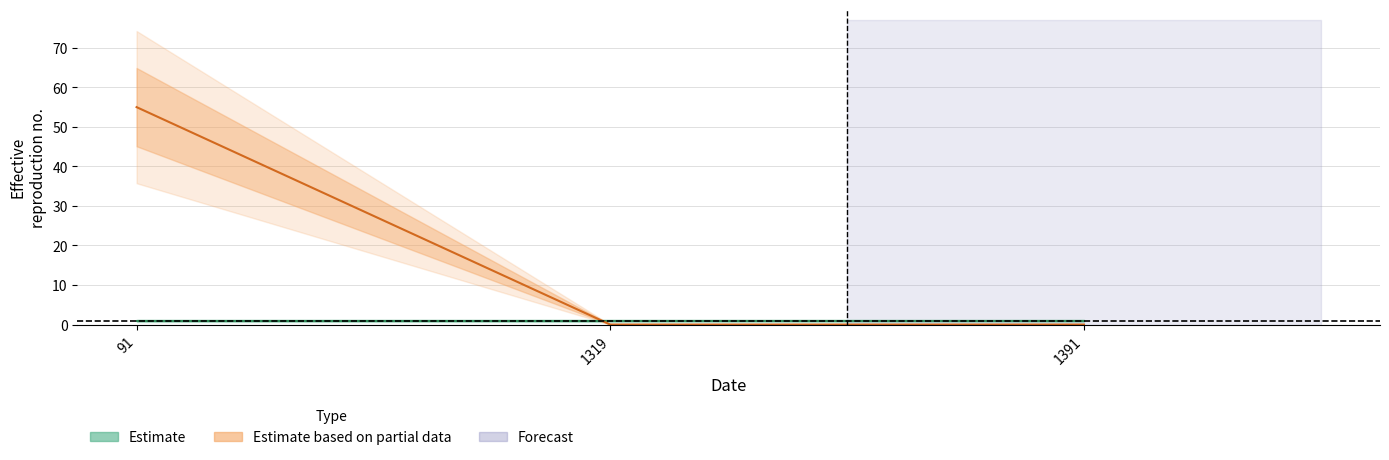

Rank the categories by value from highest to lowest.

91, 1319, 1391